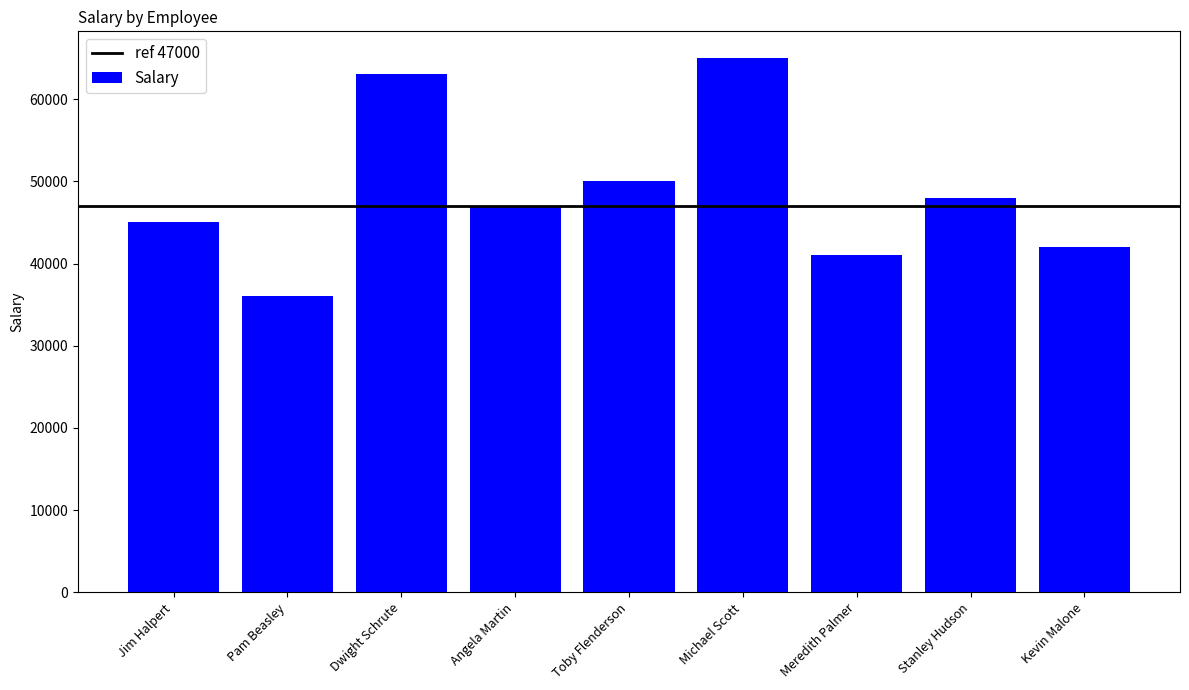

Rank the categories by value from lowest to highest.

Pam Beasley, Meredith Palmer, Kevin Malone, Jim Halpert, Angela Martin, Stanley Hudson, Toby Flenderson, Dwight Schrute, Michael Scott